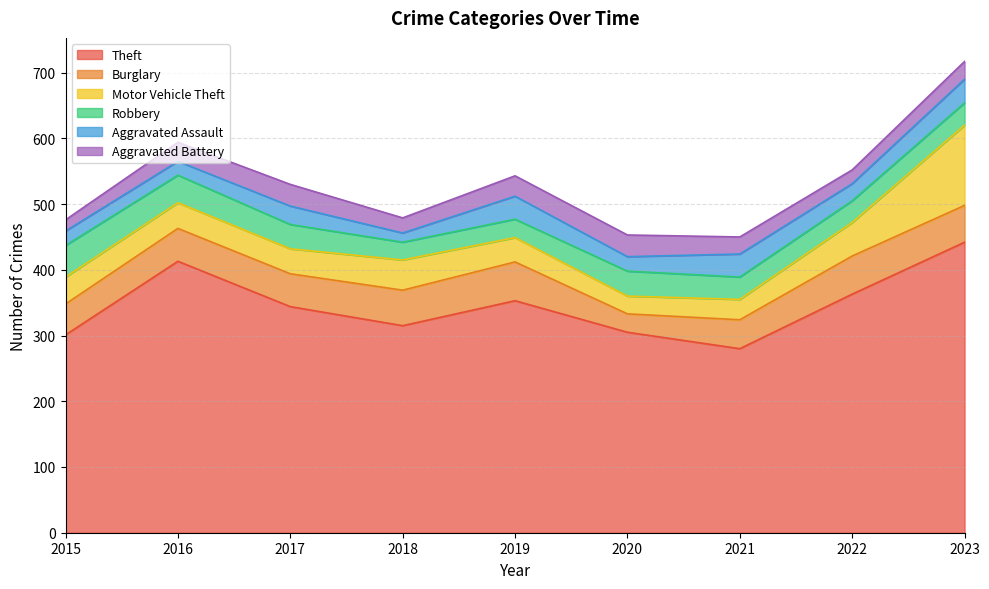

What is the difference between the Aggravated Battery values at 2016 and 2019?

2